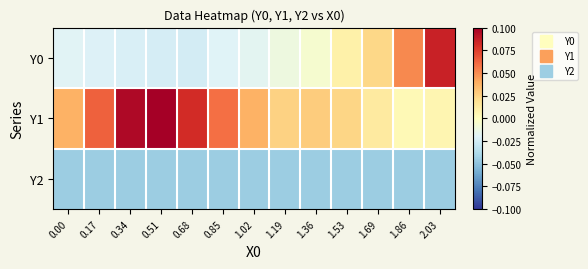

Reading left to right, extract all data points from this chart.

Y0: 0.00=-0.0	0.17=-0.0	0.34=-0.0	0.51=-0.0	0.68=-0.0	0.85=-0.0	1.02=-0.0	1.19=-0.0	1.36=-0.0	1.53=0.0	1.69=0.0	1.86=0.1	2.03=0.1
Y1: 0.00=0.0	0.17=0.1	0.34=0.1	0.51=0.1	0.68=0.1	0.85=0.1	1.02=0.0	1.19=0.0	1.36=0.0	1.53=0.0	1.69=0.0	1.86=0.0	2.03=0.0
Y2: 0.00=-0.0	0.17=-0.0	0.34=-0.0	0.51=-0.0	0.68=-0.0	0.85=-0.0	1.02=-0.0	1.19=-0.0	1.36=-0.0	1.53=-0.0	1.69=-0.0	1.86=-0.0	2.03=-0.0